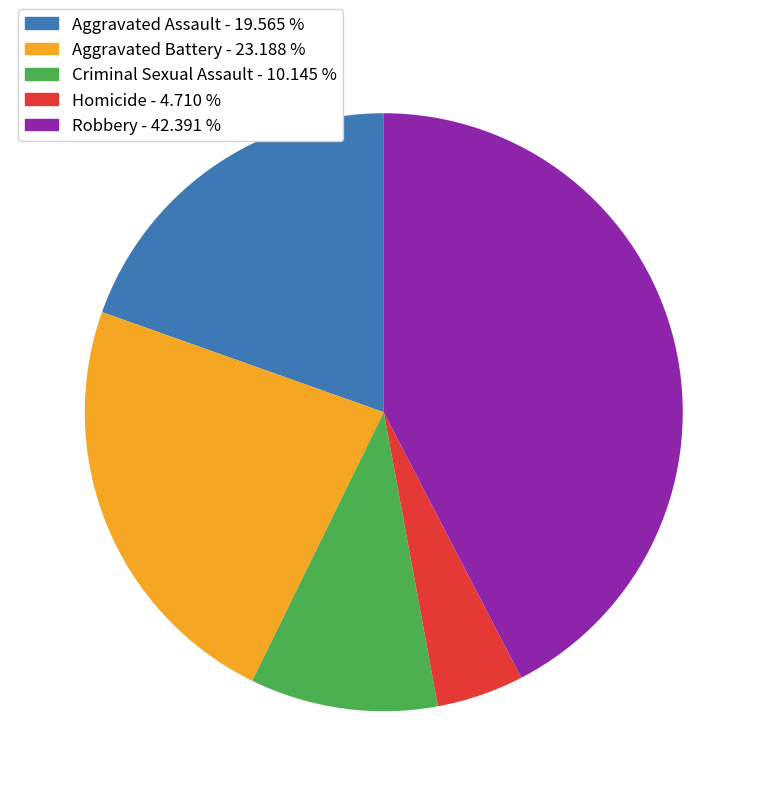

Is it true that Aggravated Assault is 32% of the pie?

False